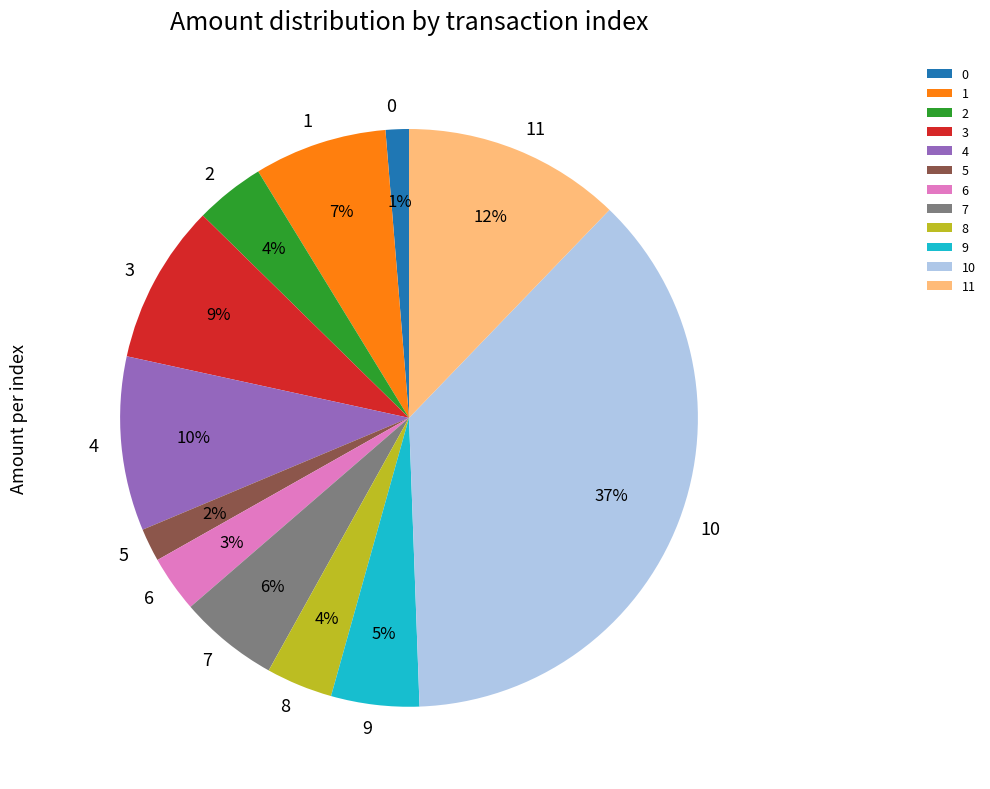

Combined, do 8 and 9 account for over 50%?

No